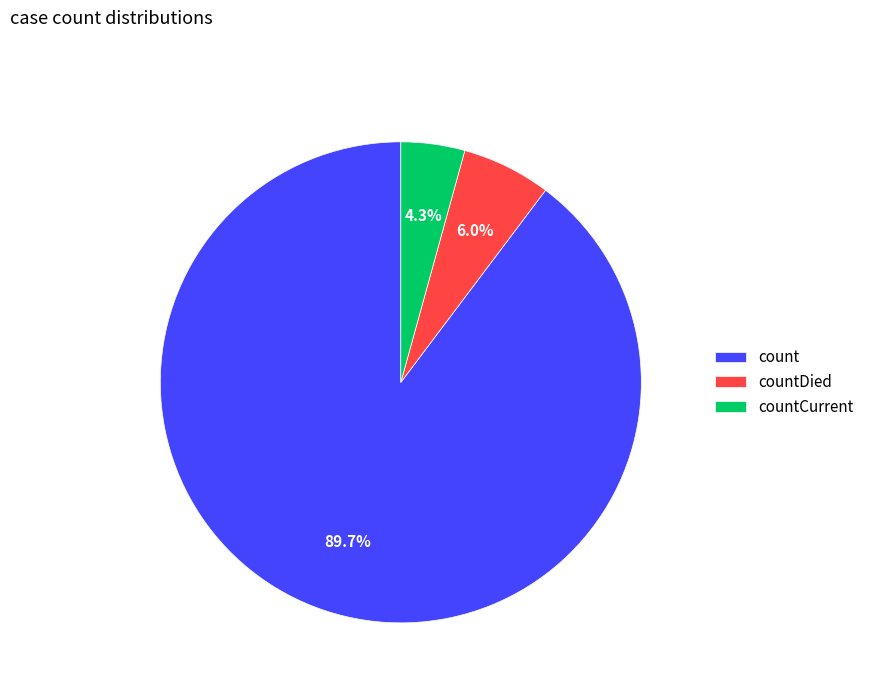

Which has a higher value, countDied or countCurrent?

countDied